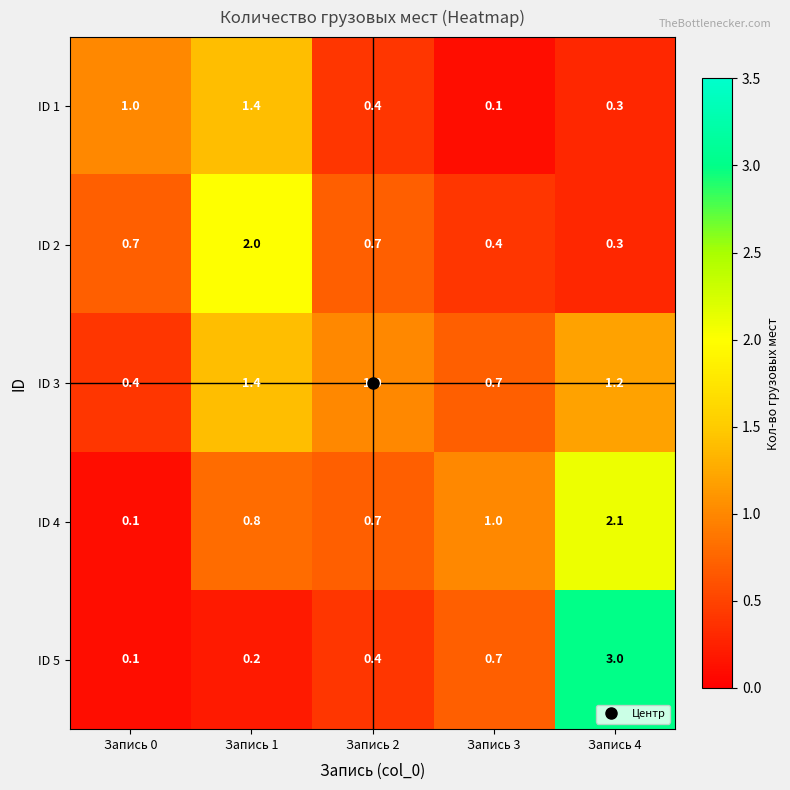

The ID 1 series shows 0.3 at Запись 4. True or false?

True